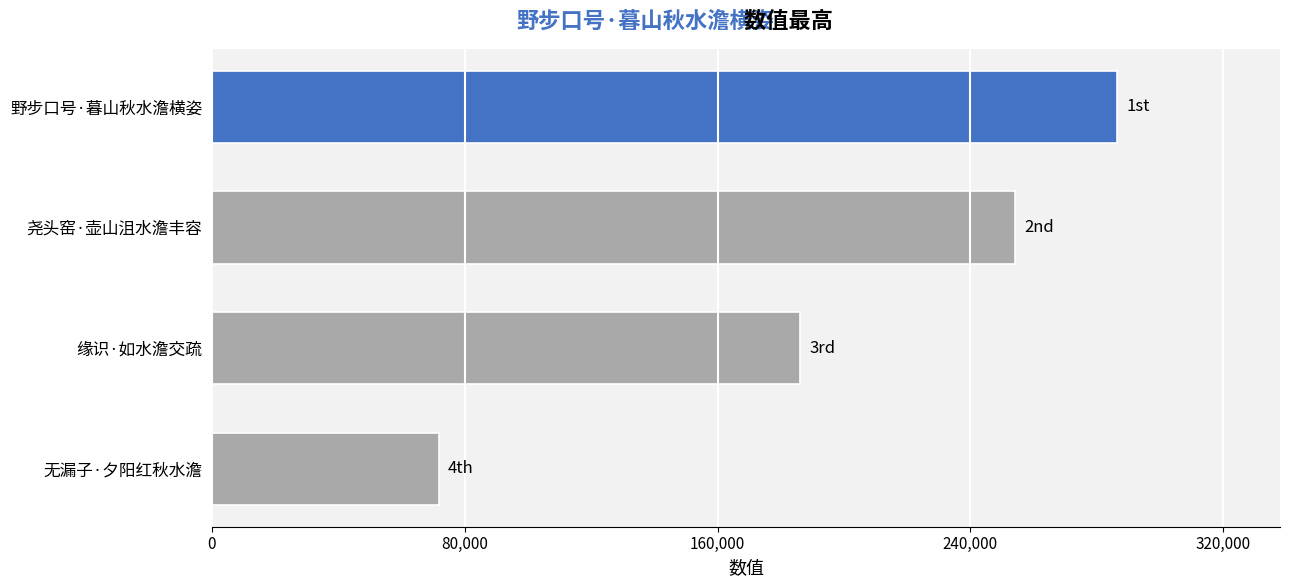

How many values are between 186093 and 286463?

3